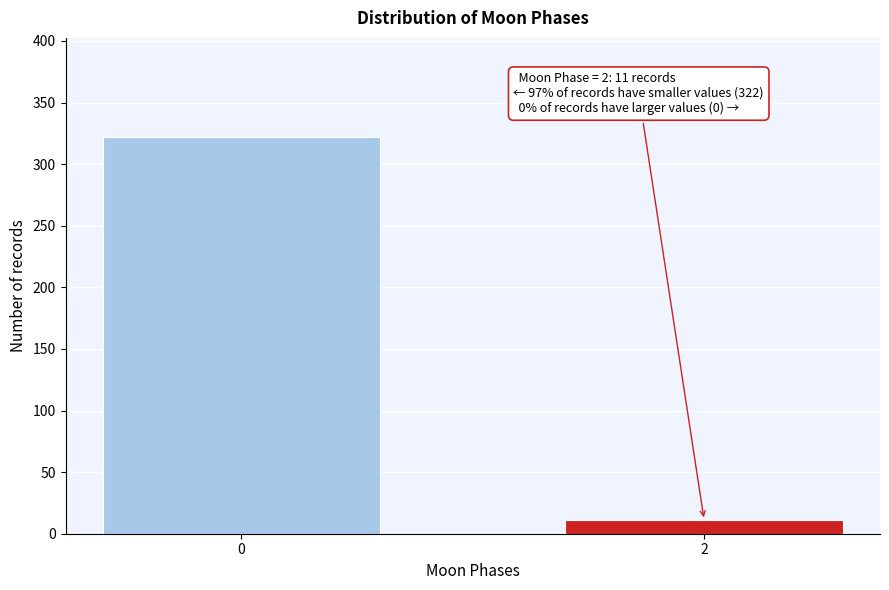

Reading left to right, transcribe all the data shown in this chart.

0=322	2=11